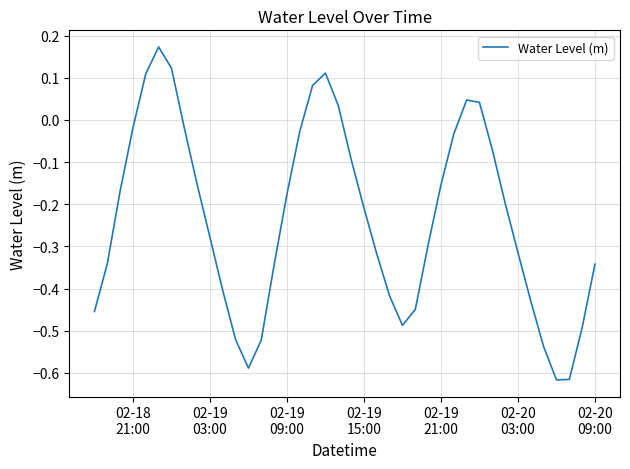

What is the difference between the maximum and minimum values?

0.8